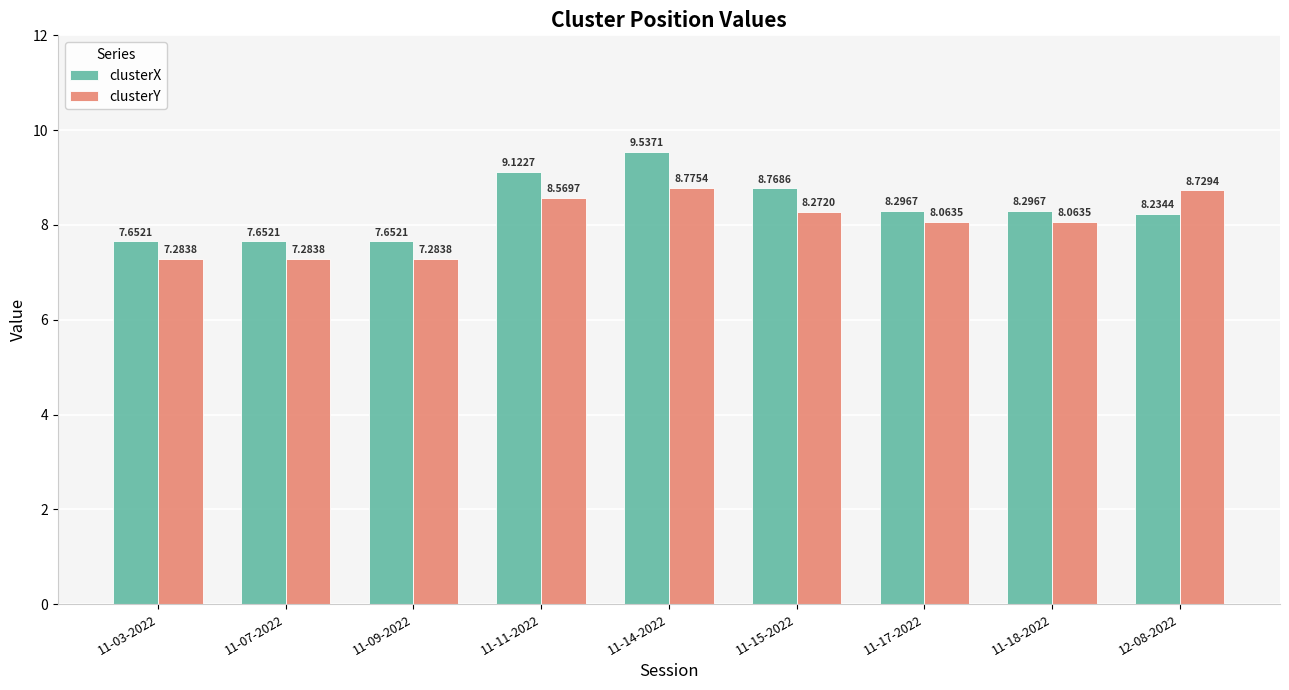

What is the average value of the clusterX series?

8.4